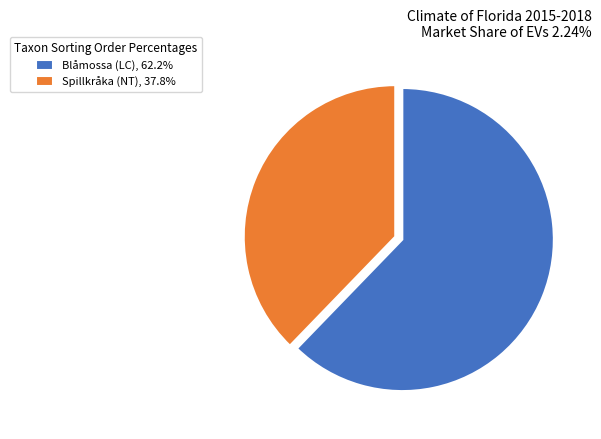

Approximately how many times larger is the value at Blåmossa (LC), 62.2% compared to Spillkråka (NT), 37.8%?

1.6